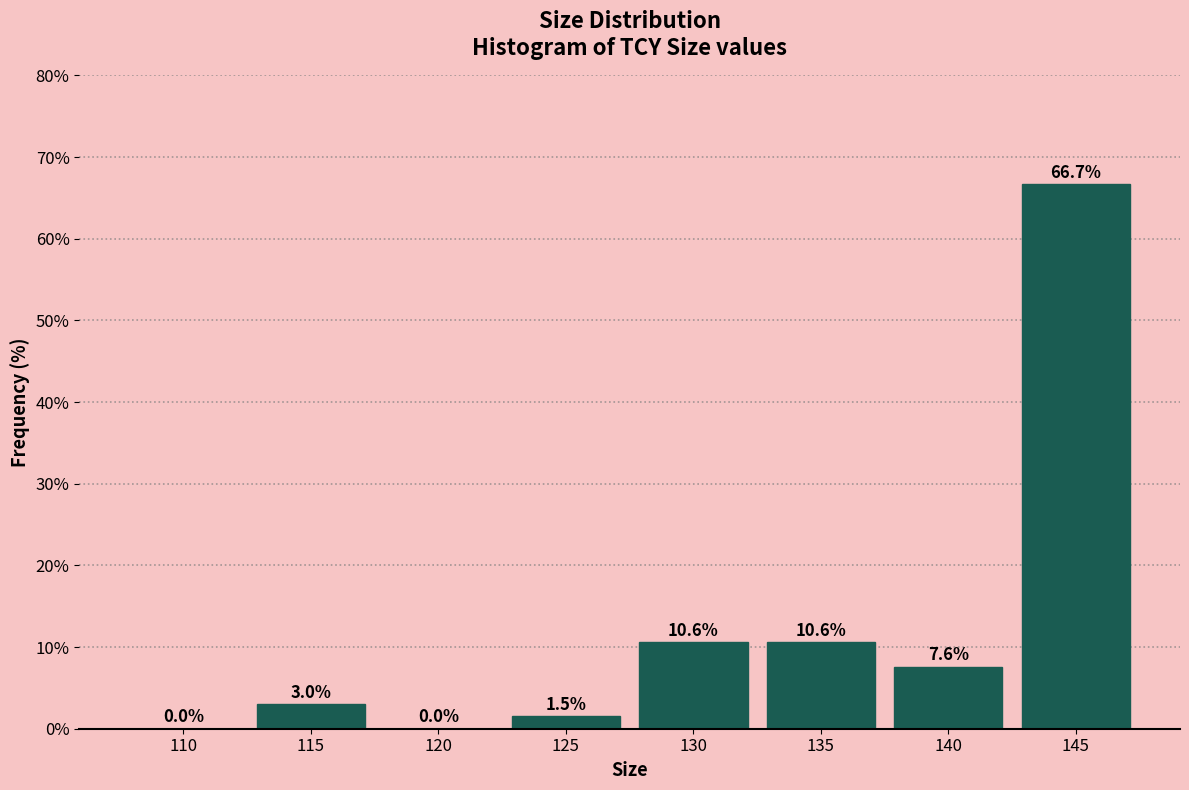

Reading right to left, list all the values displayed in this chart.

145=66.7	140=7.6	135=10.6	130=10.6	125=1.5	120=0.0	115=3.0	110=0.0